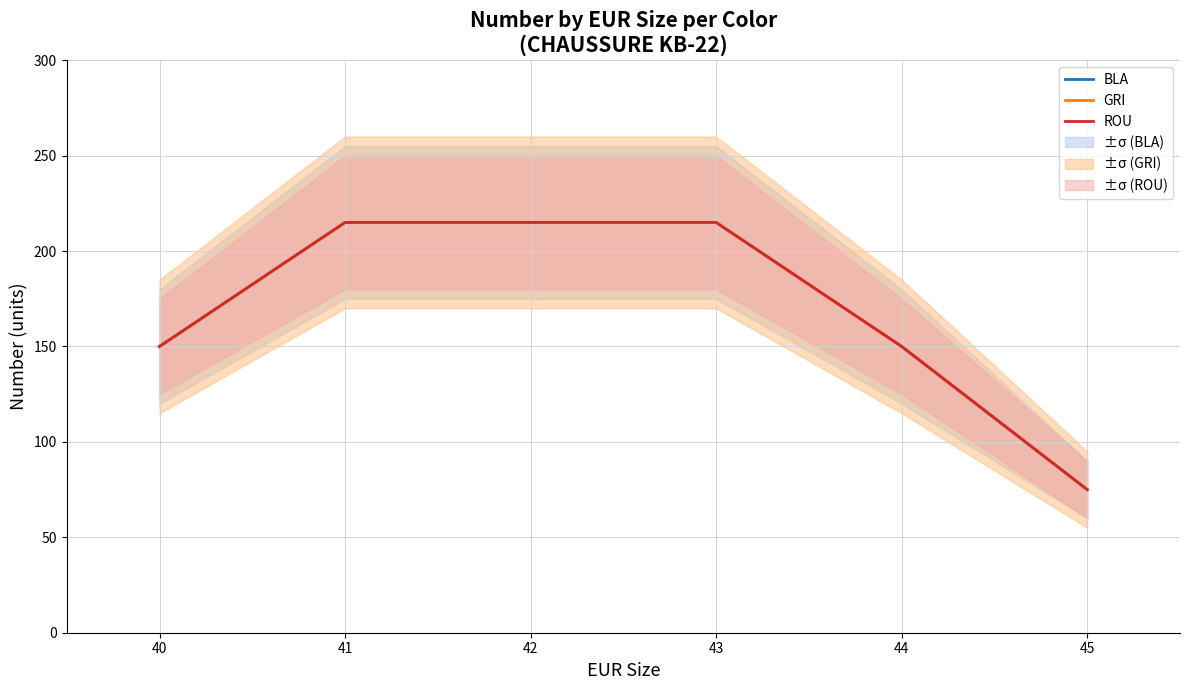

The value of GRI at 40 is 111. True or false?

False